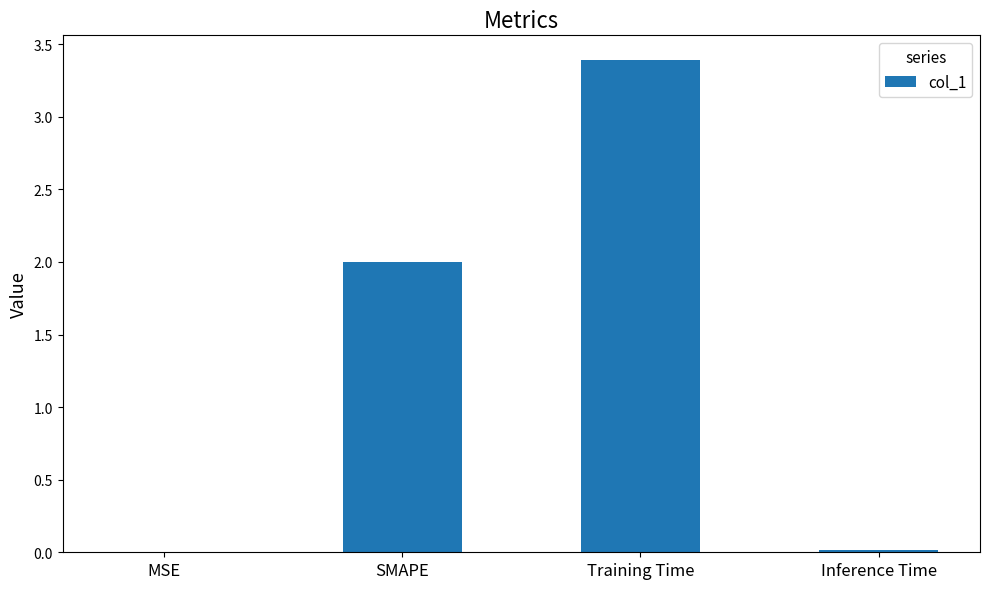

What is the sum of the values at SMAPE and MSE?

2.0